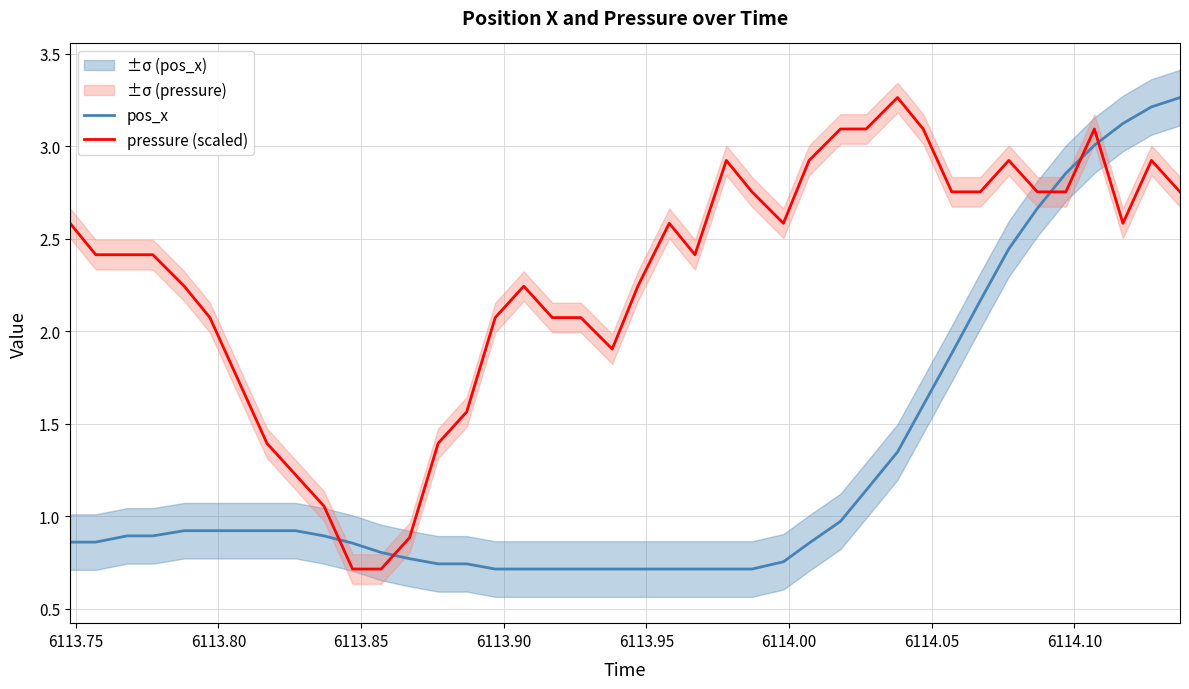

Is this an area chart (filled region under the line)?

No